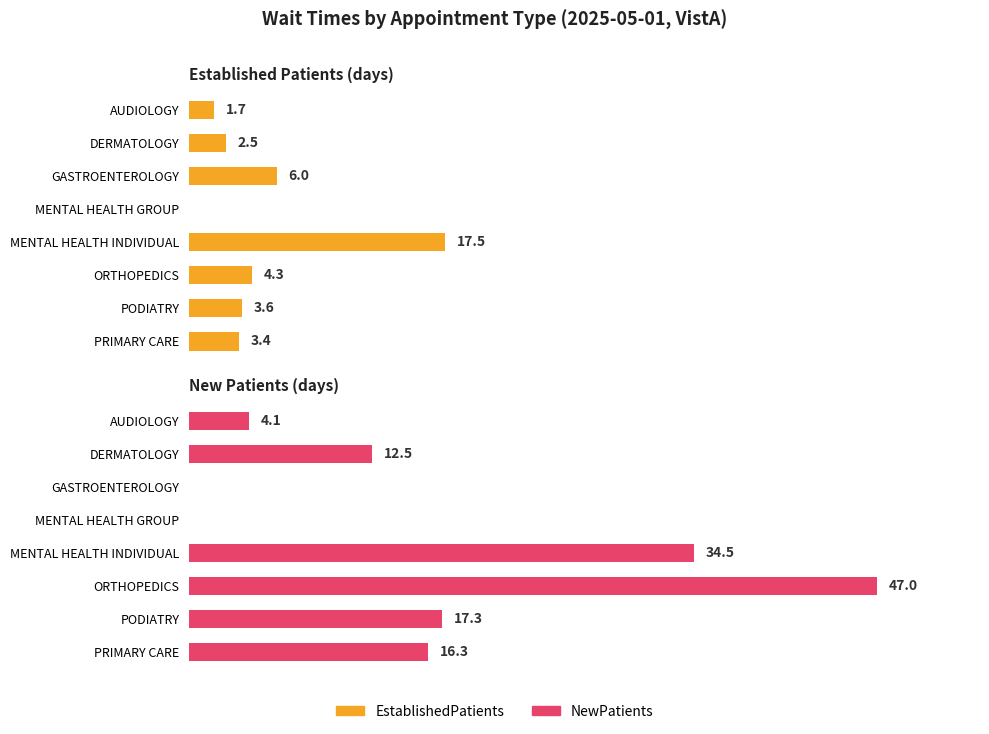

Between GASTROENTEROLOGY and ORTHOPEDICS, which series saw the biggest shift?

New Patients (days)